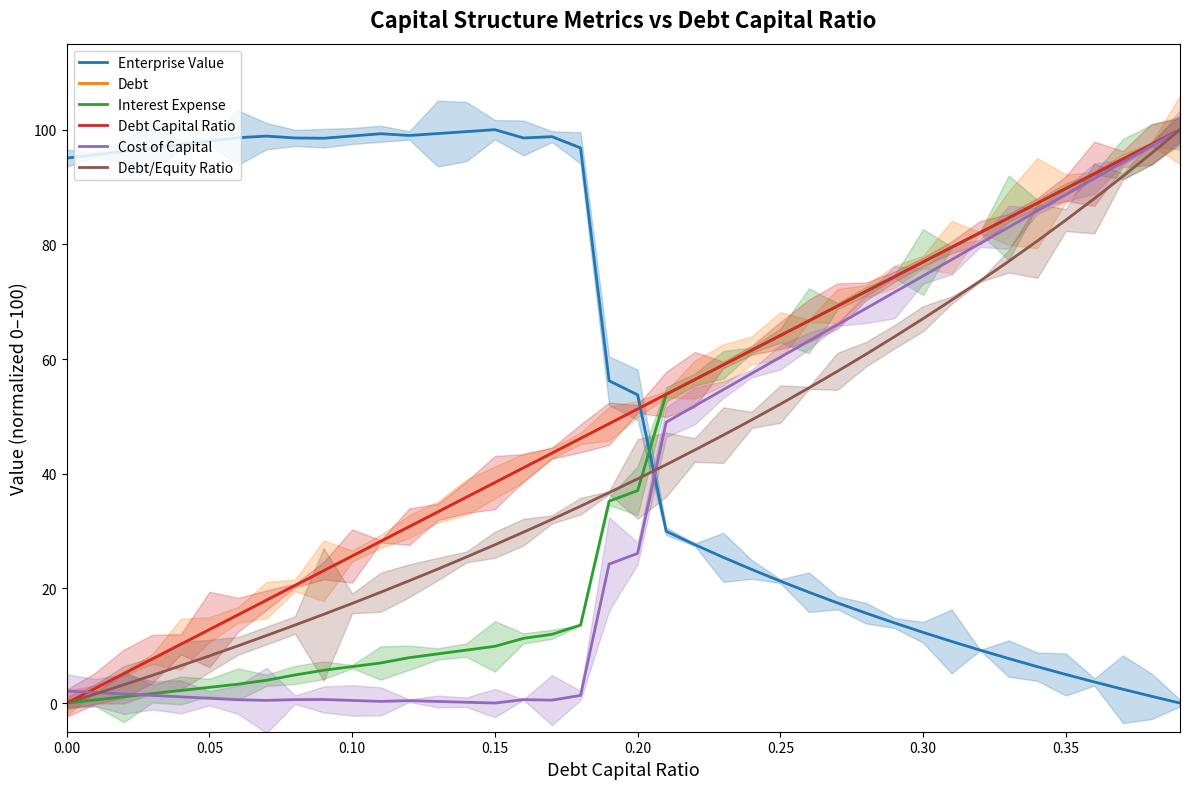

What is the difference between the highest and lowest values at 0.30?

64.6